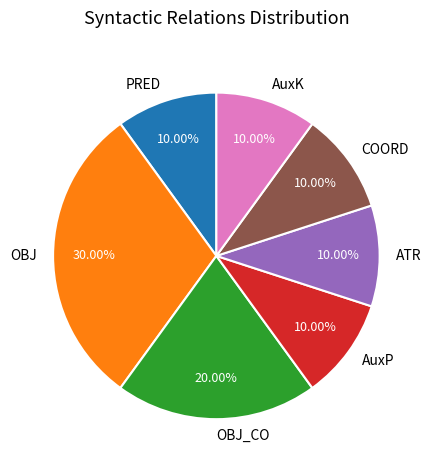

What percentage is the PRED slice, to the nearest percent?

10%